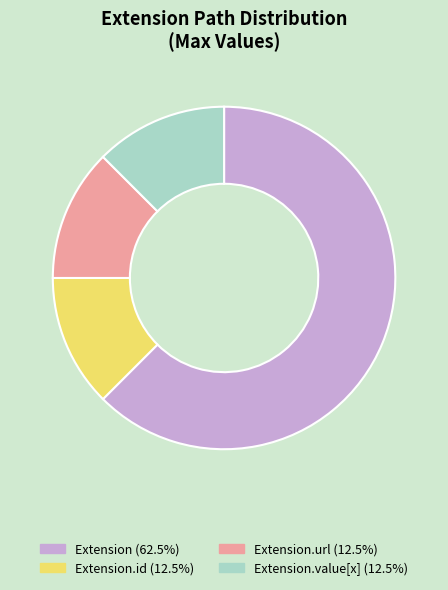

Does any single category account for the majority?

Yes